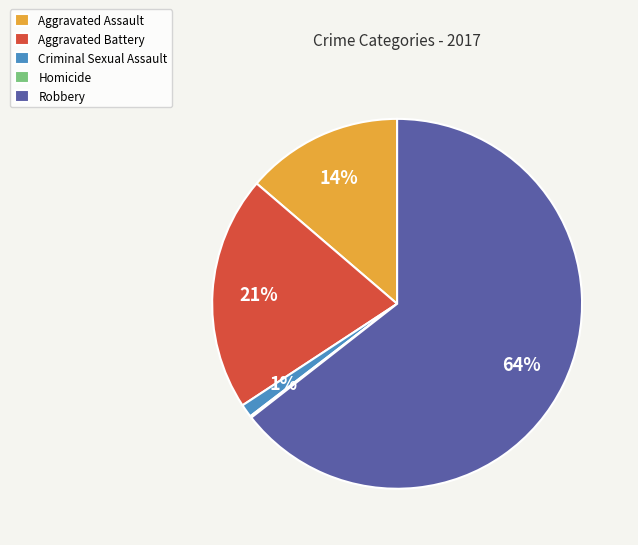

What percentage is the Aggravated Assault slice, to the nearest percent?

14%